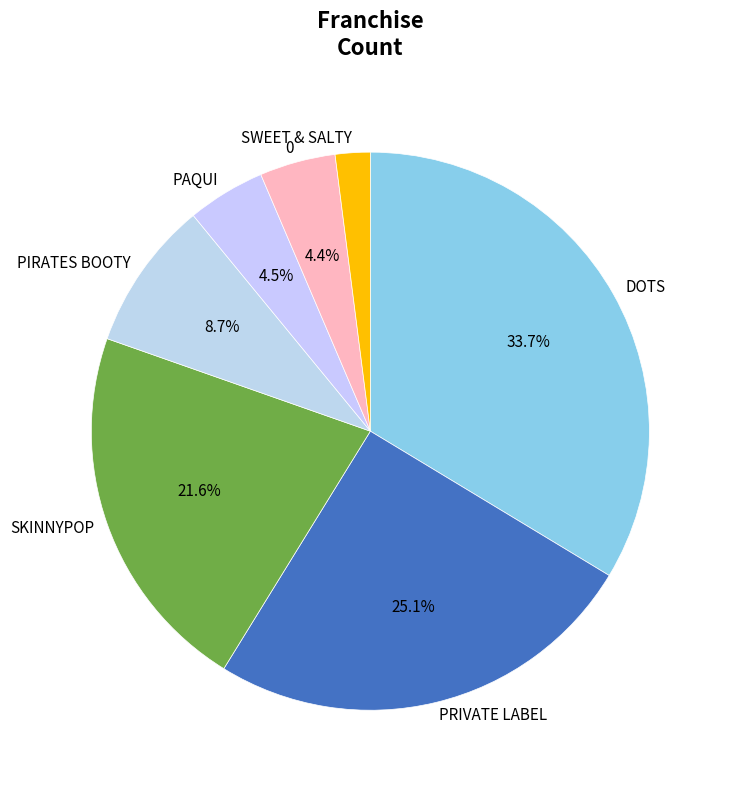

What is the smallest slice in the pie chart?

SWEET & SALTY